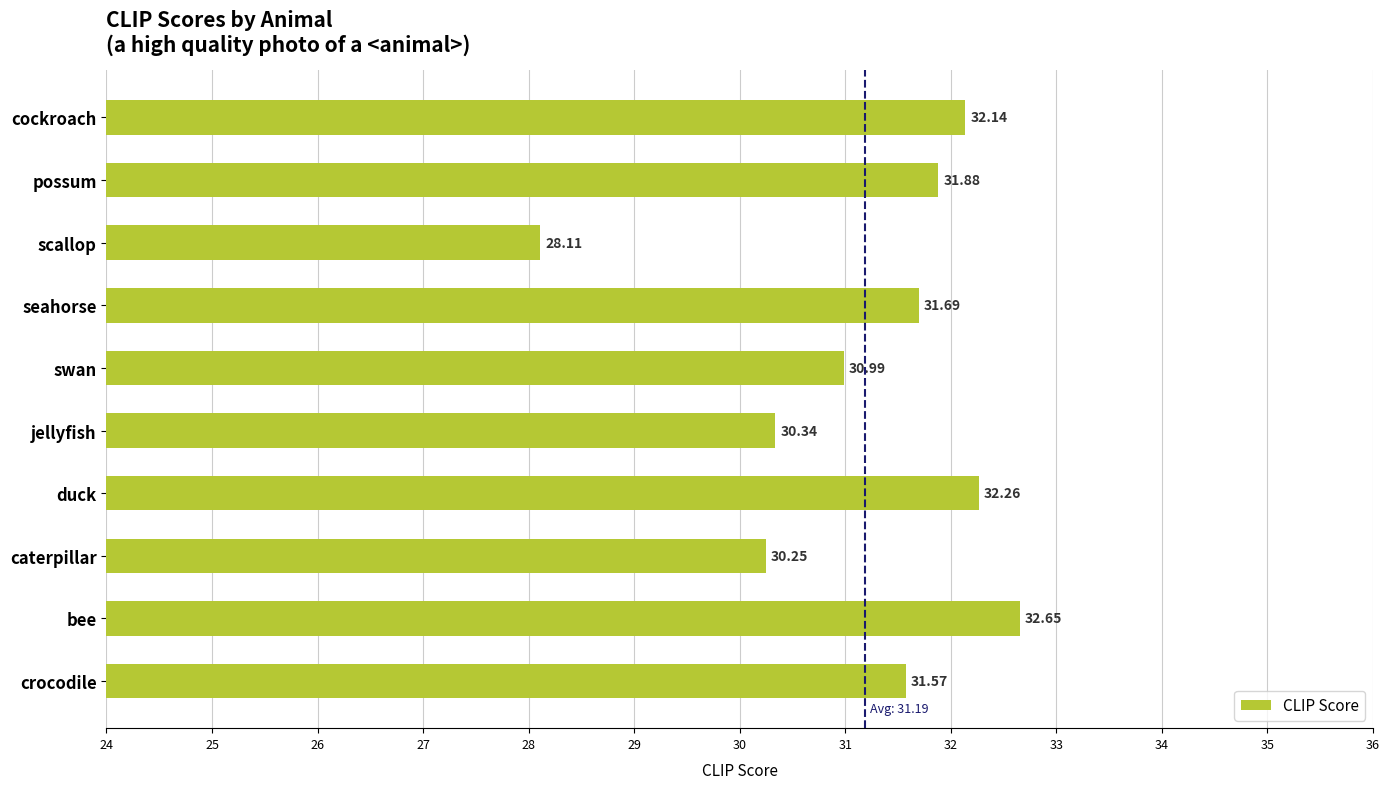

At which category does the chart reach its minimum across all series?

scallop